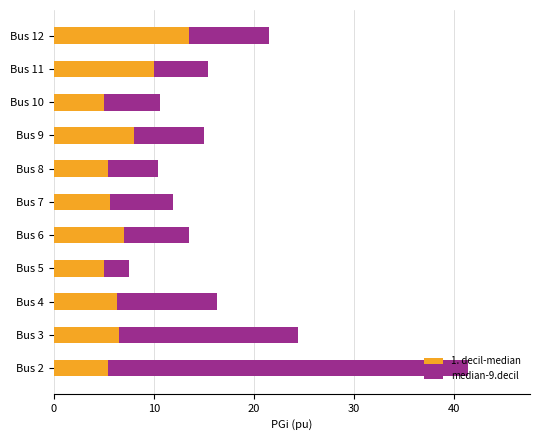

What is the difference between the second highest and minimum values in the 1. decil-median series?

5.0